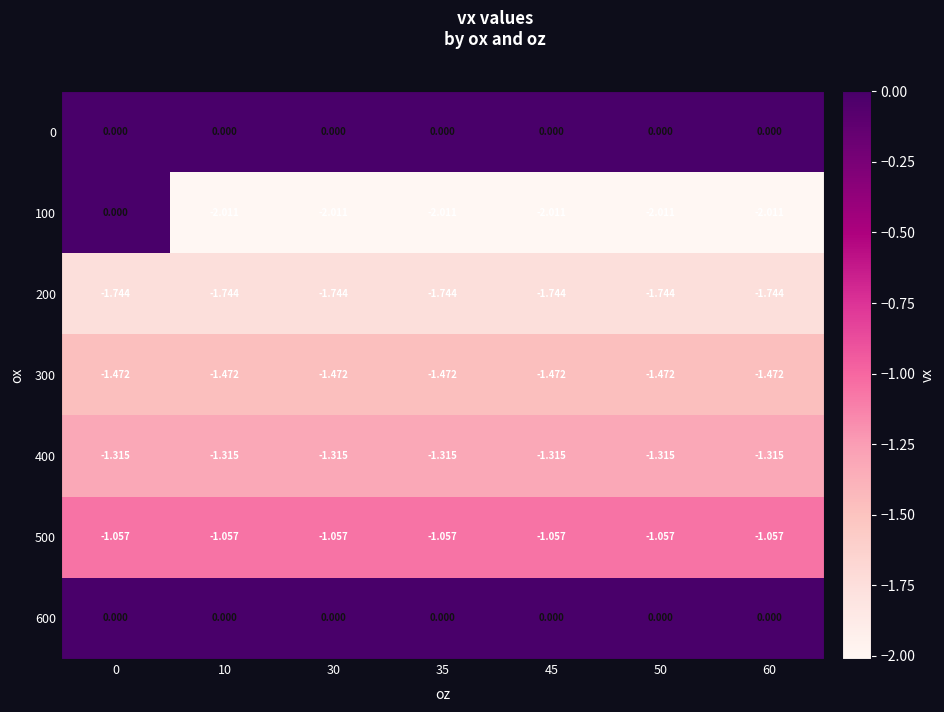

Is the value of 300 at 30 greater than the value of 500 at 30?

No